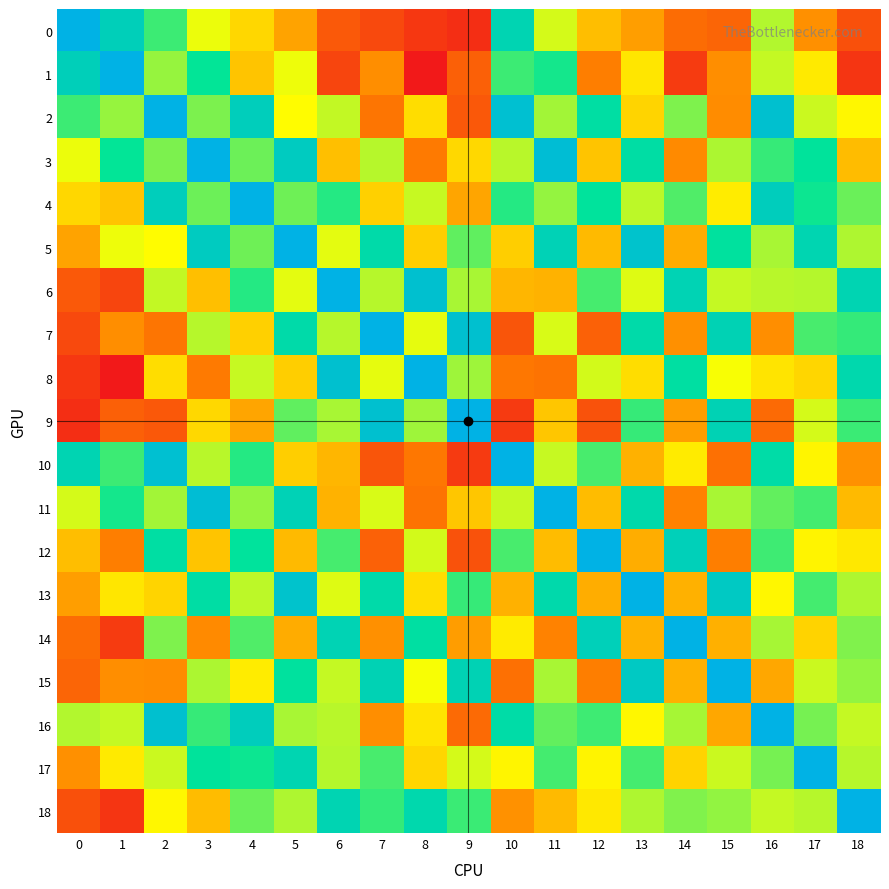

Which has a higher value, 11 or 6?

11